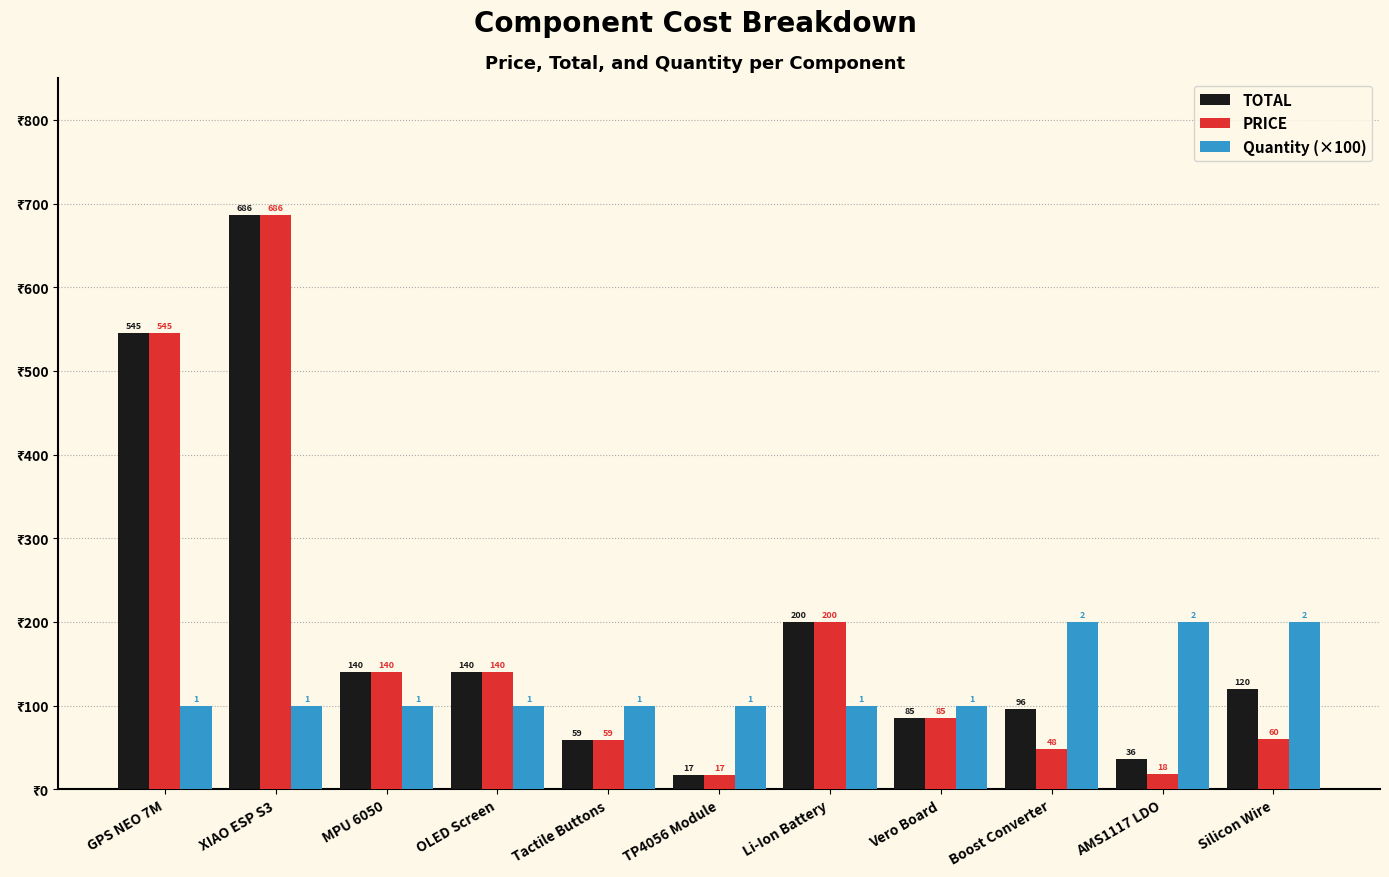

What are all the series names shown in the legend?

TOTAL, PRICE, Quantity (×100)